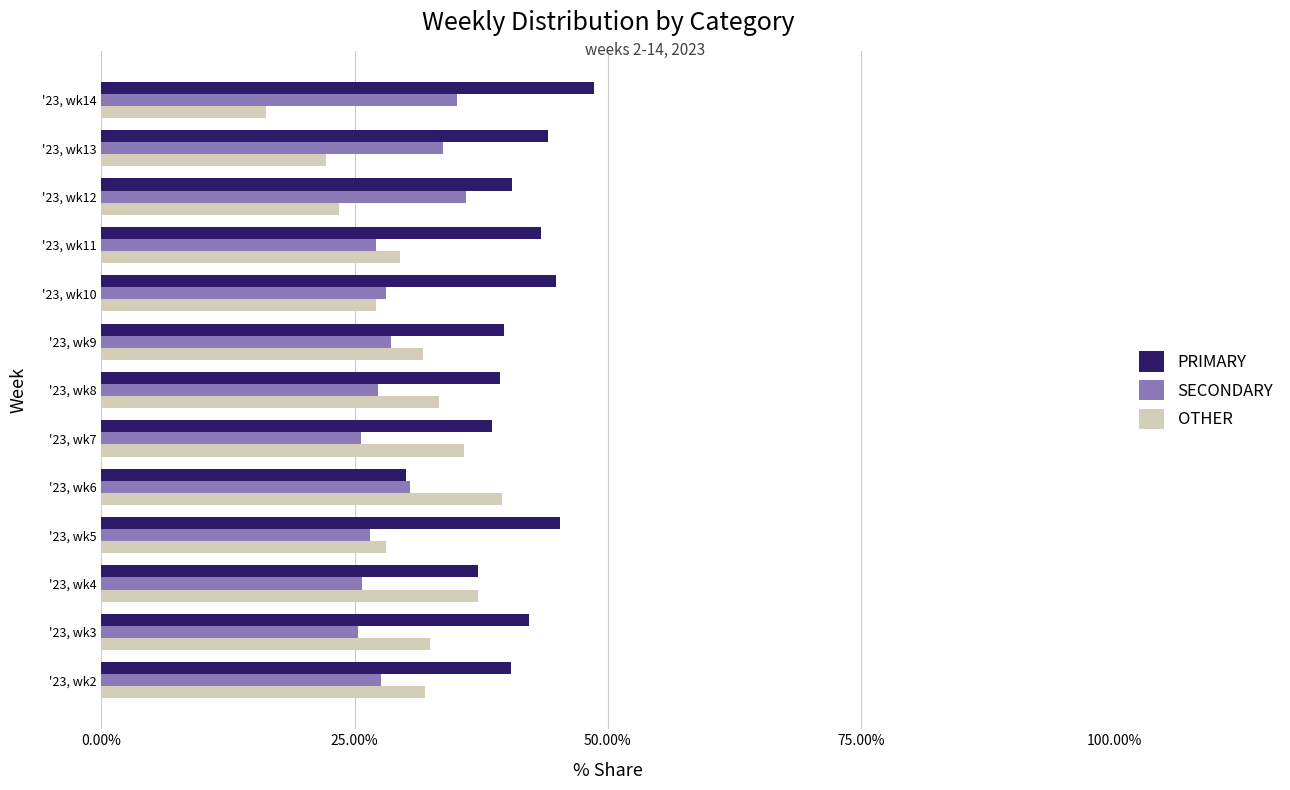

What is the sum of all OTHER values?

388.6